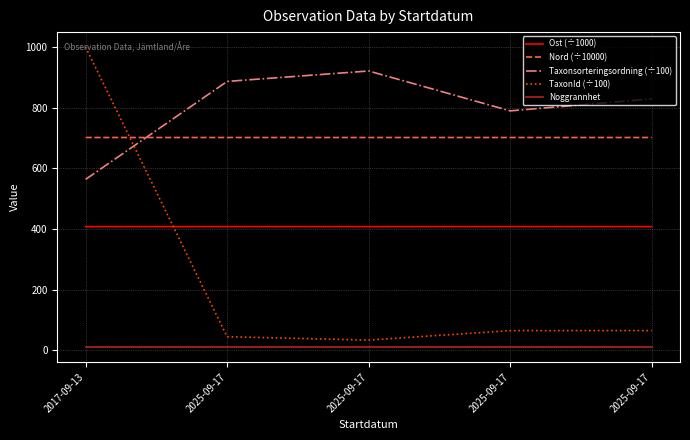

How many lines are shown in the chart?

5